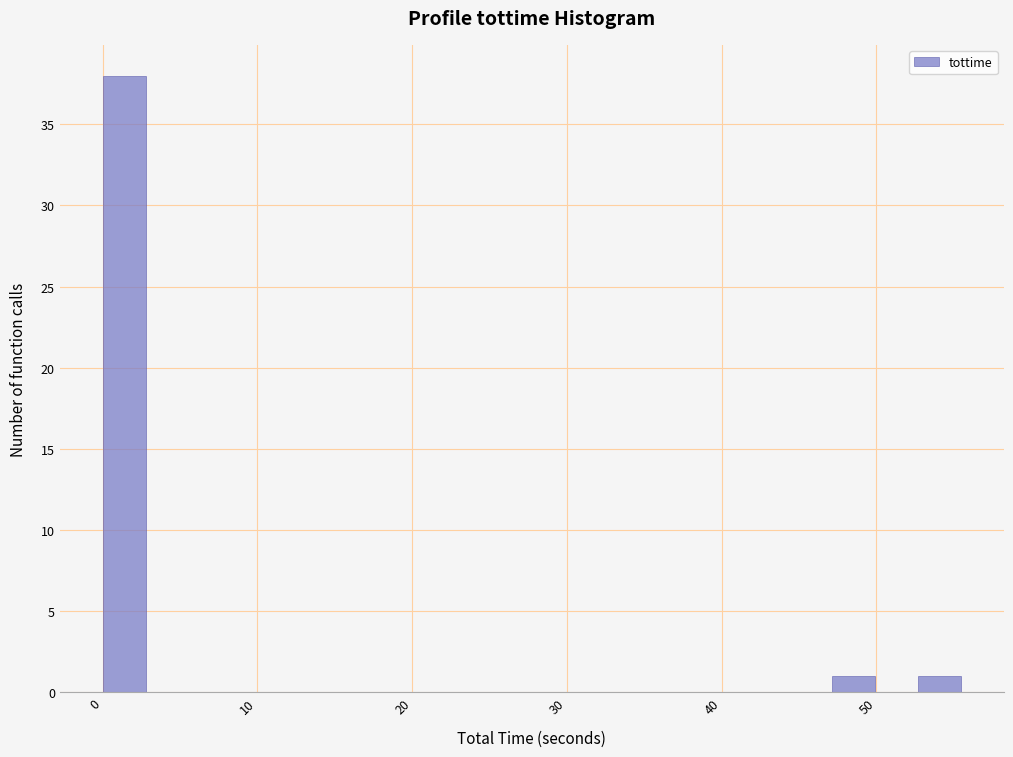

Read against the x-axis, roughly where is the centre of the tallest bar?

1